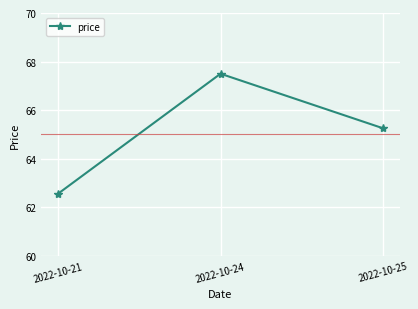

What is the difference between the second highest and minimum values?

2.7